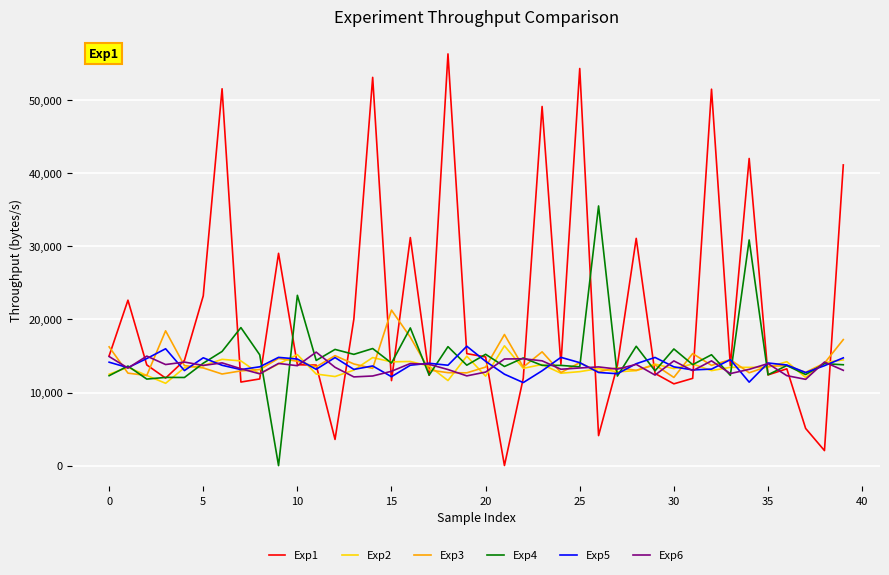

Which series has the largest range (max minus min)?

Exp1